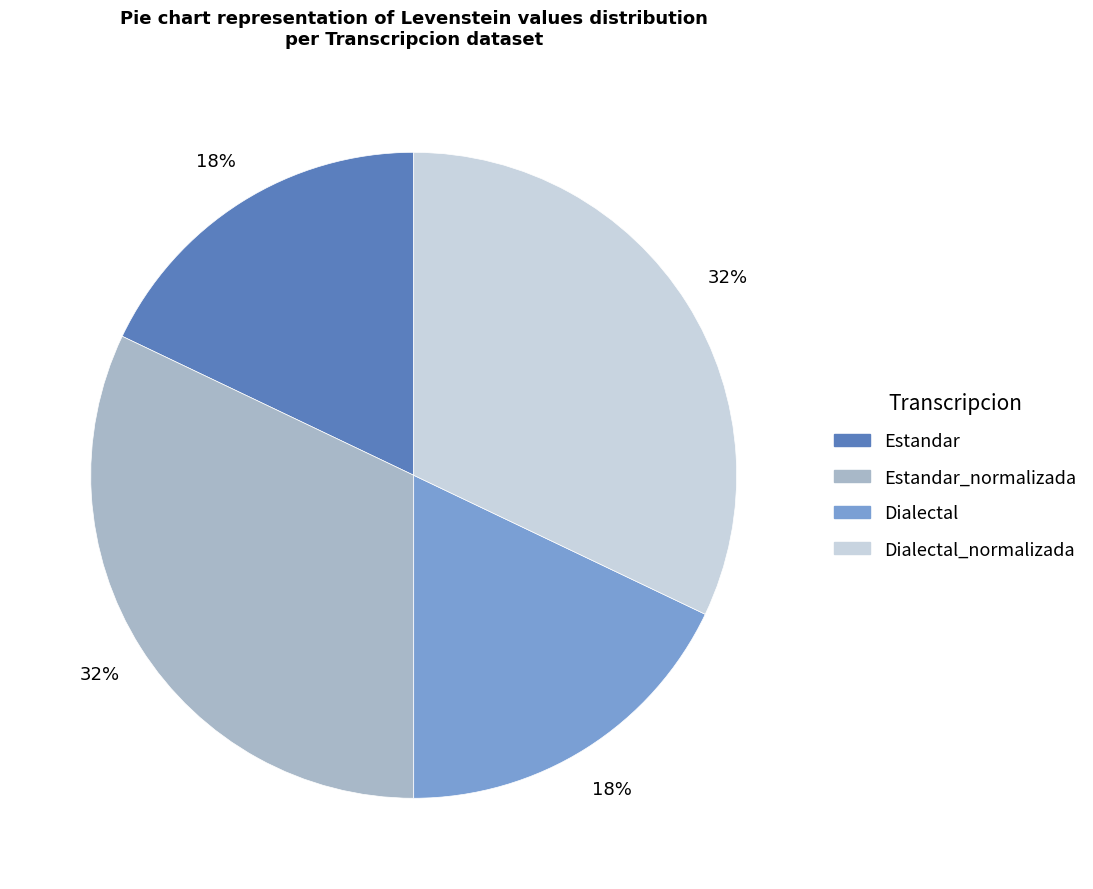

Is there any slice that represents more than half of the pie?

No